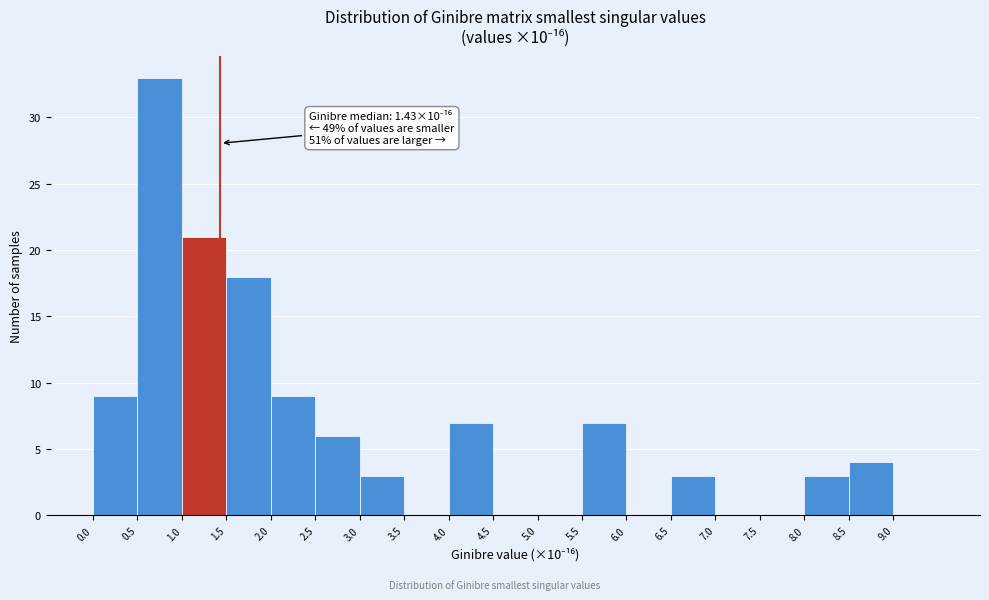

Over which range of the x-axis is the bar tallest?

0.5 to 1.0